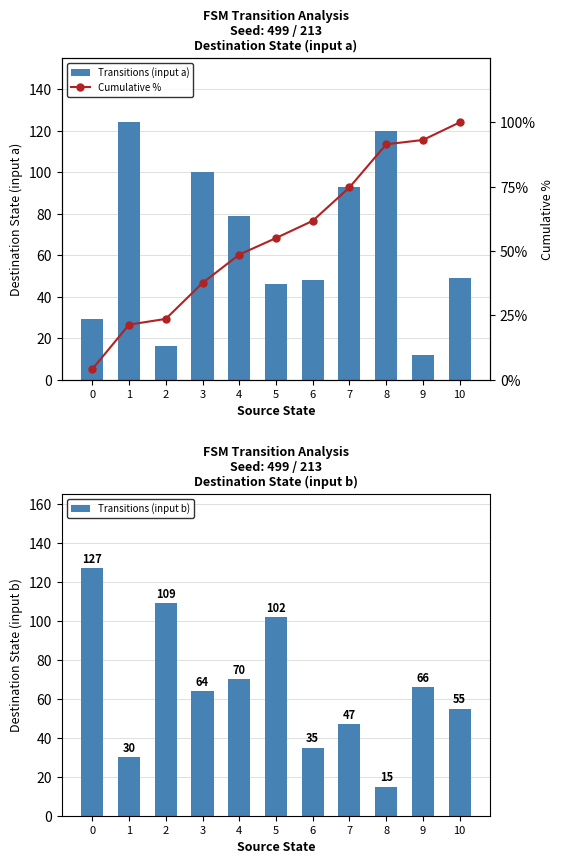

What is the value of the Transitions (input b) bar at the 9th from the left?

15